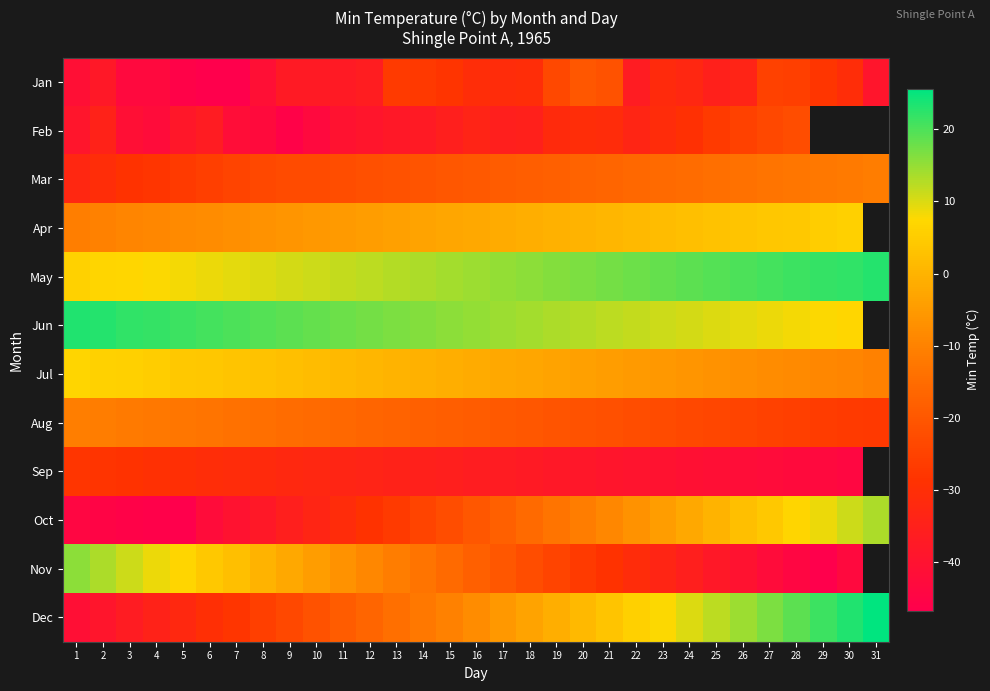

What is the difference between the maximum and minimum values in the Jun series?

16.1